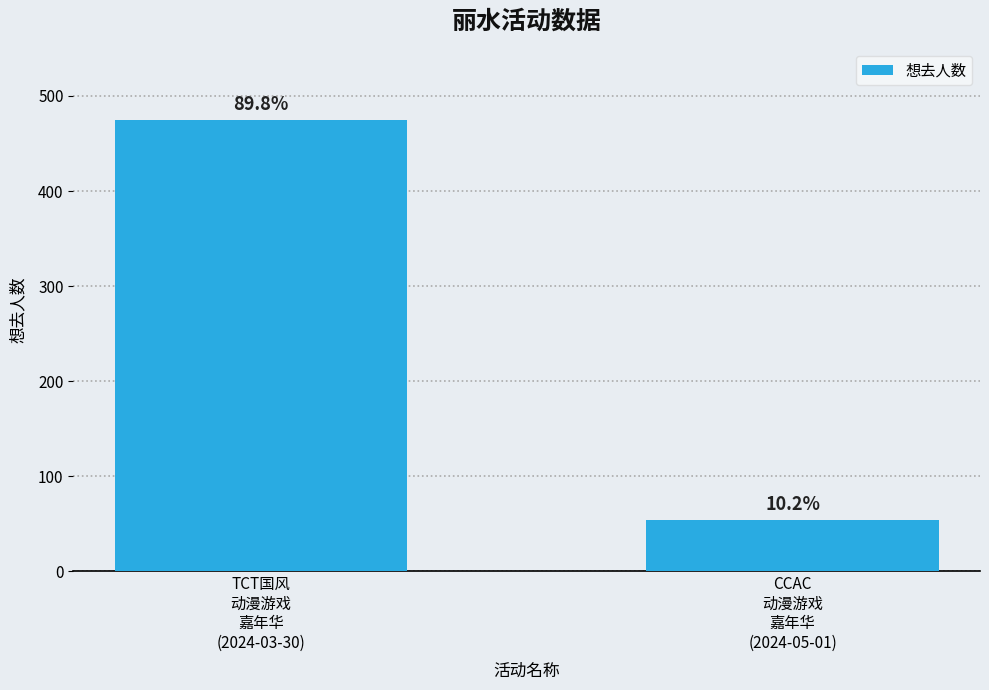

Read the value at TCT国风
动漫游戏
嘉年华
(2024-03-30), to the nearest 50.

500